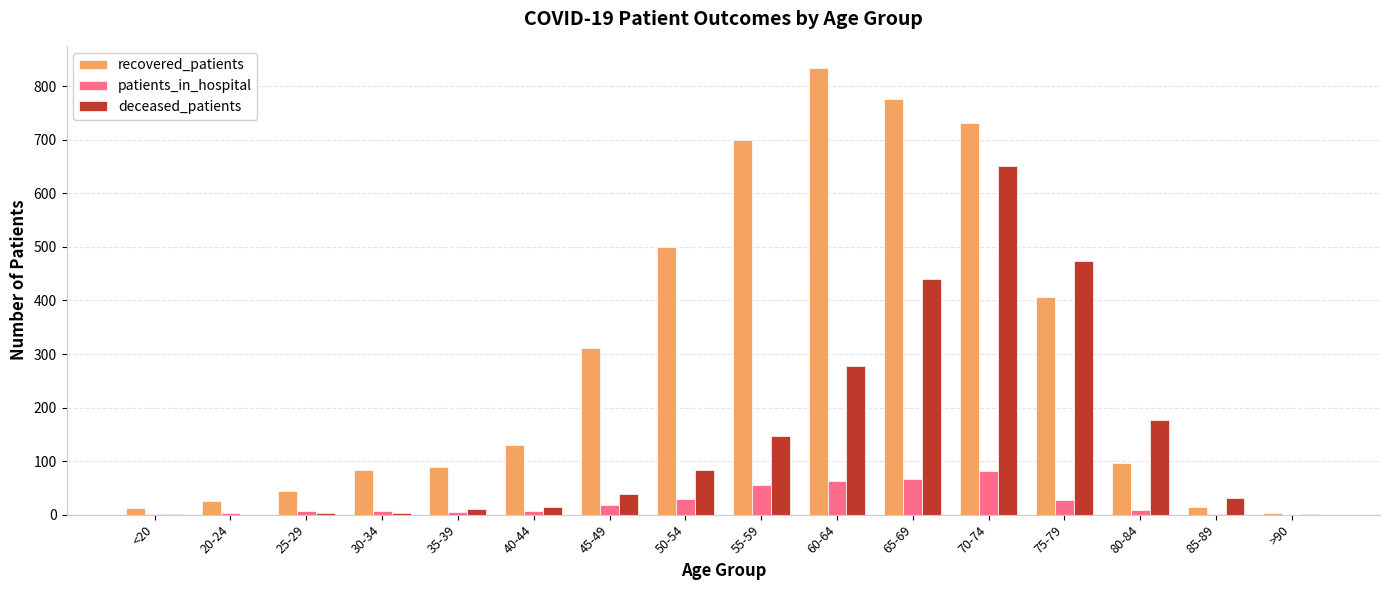

Between 25-29 and 65-69, which series saw the biggest shift?

recovered_patients